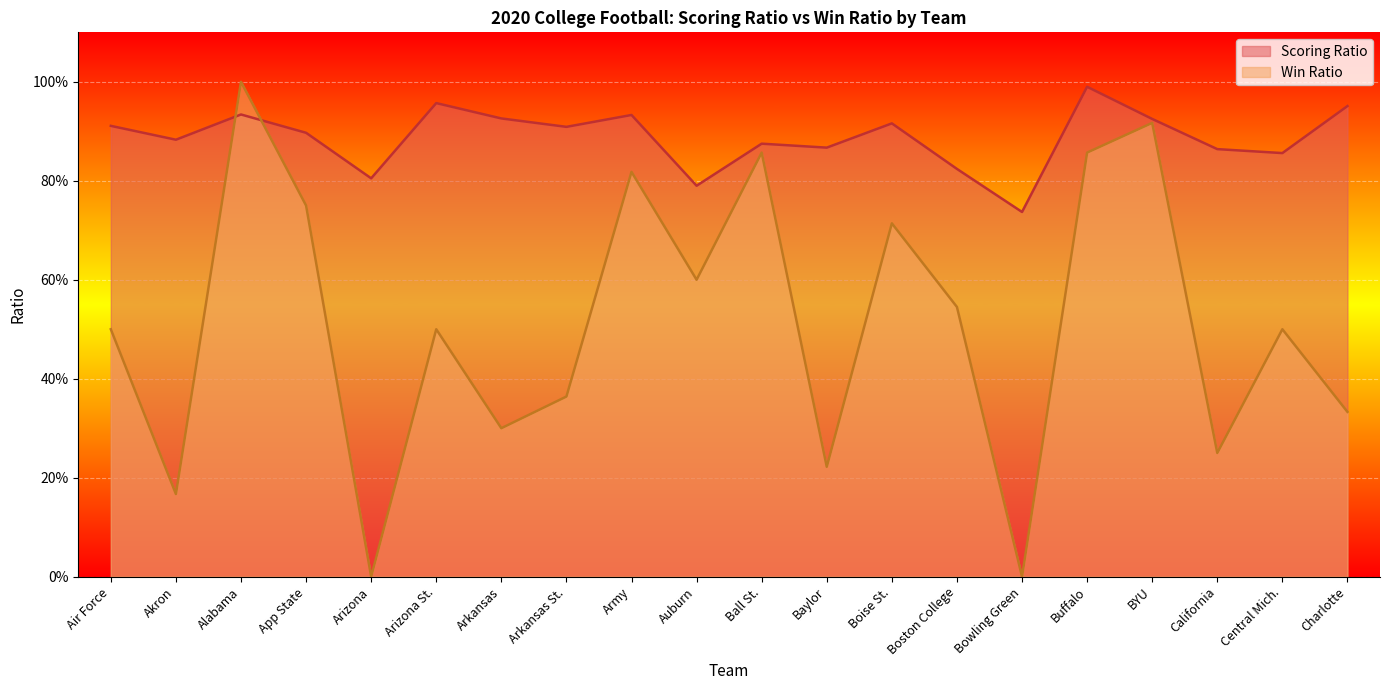

Reading left to right, extract all data points from this chart.

Scoring Ratio: 0.9	0.9	0.9	0.9	0.8	1.0	0.9	0.9	0.9	0.8	0.9	0.9	0.9	0.8	0.7	1.0	0.9	0.9	0.9	1.0
Win Ratio: 0.5	0.2	1.0	0.8	0.0	0.5	0.3	0.4	0.8	0.6	0.9	0.2	0.7	0.5	0.0	0.9	0.9	0.2	0.5	0.3